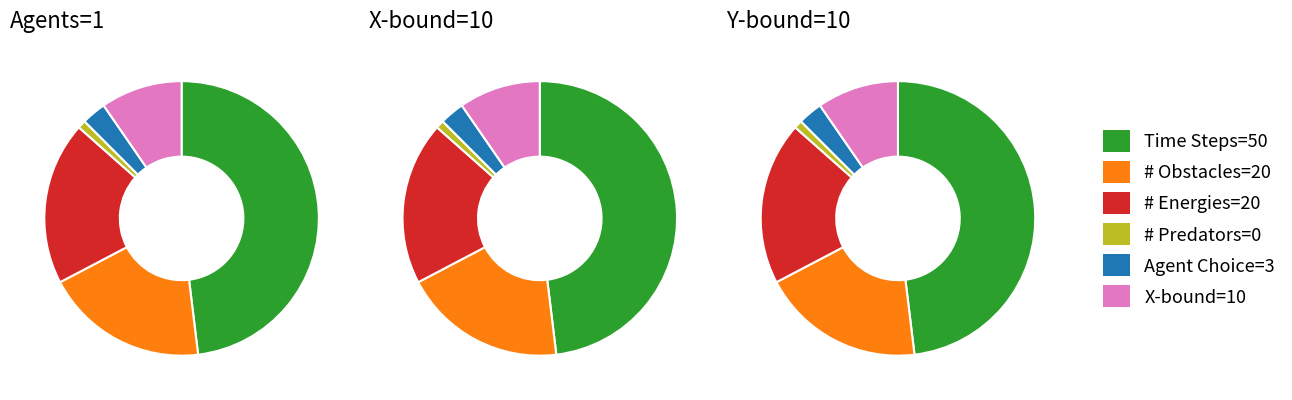

Do # Predators=0 and Agent Choice=3 together represent more than half of the pie?

No